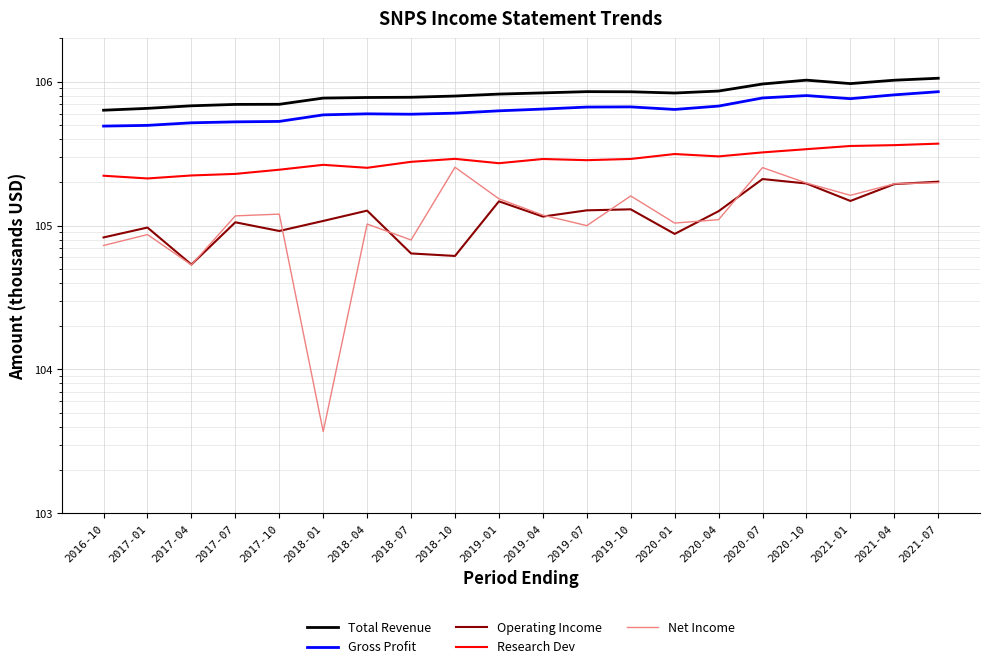

What is the sum of the Total Revenue values at 2017-04 and 2018-07?

1459800